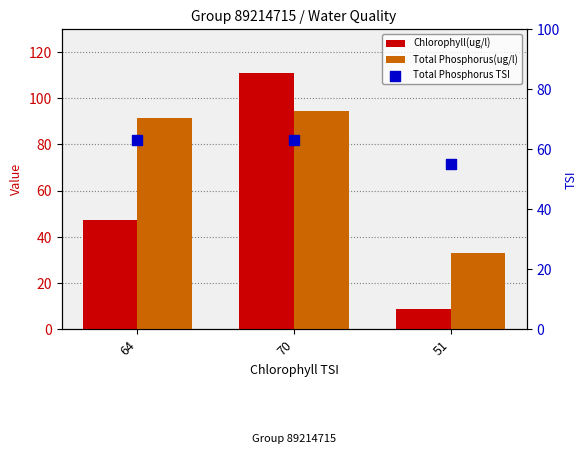

Which series contains the highest Y value?

Chlorophyll(ug/l)